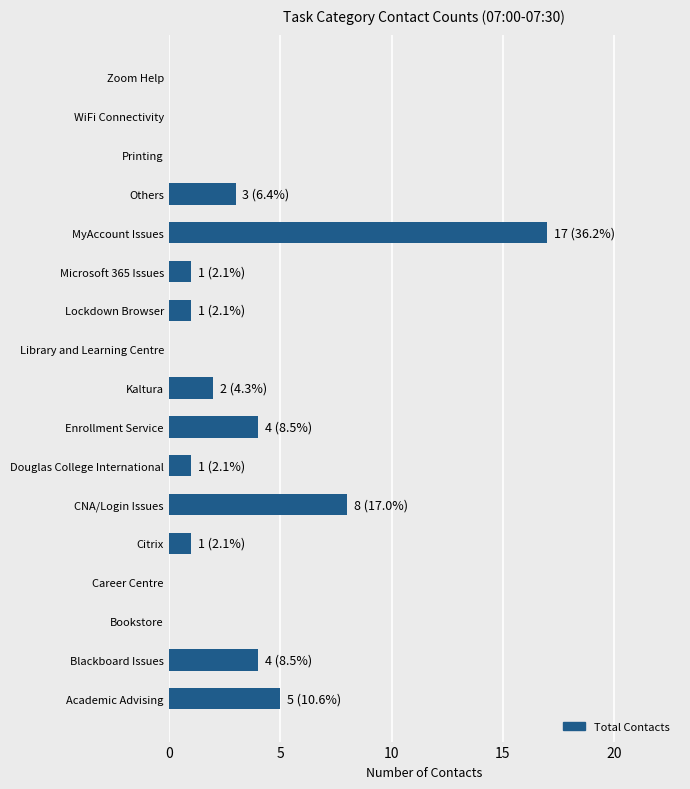

Reading bottom to top, list all the values displayed in this chart.

Academic Advising=5	Blackboard Issues=4	Bookstore=0	Career Centre=0	Citrix=1	CNA/Login Issues=8	Douglas College International=1	Enrollment Service=4	Kaltura=2	Library and Learning Centre=0	Lockdown Browser=1	Microsoft 365 Issues=1	MyAccount Issues=17	Others=3	Printing=0	WiFi Connectivity=0	Zoom Help=0